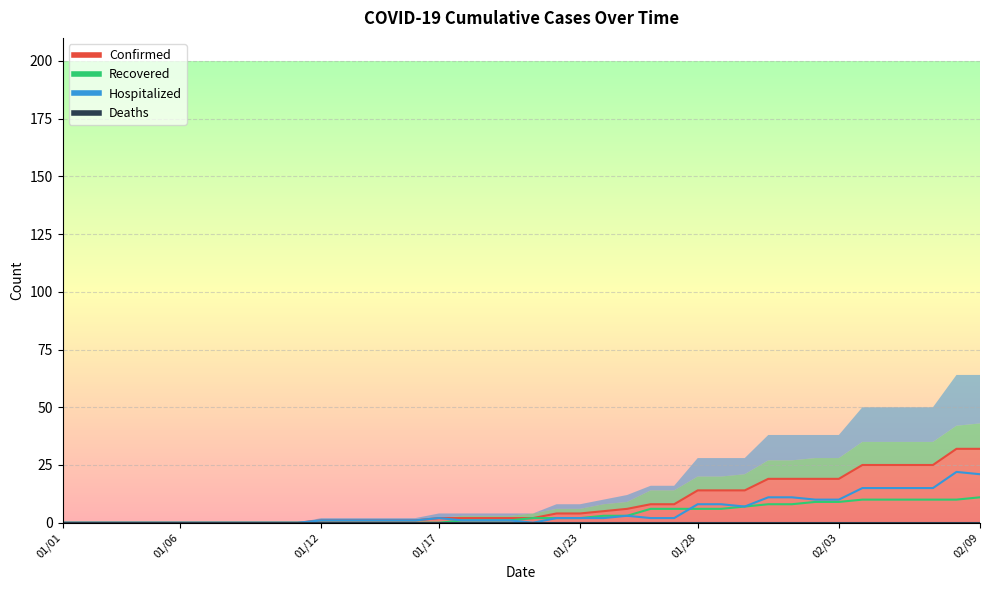

Does the chart have visible grid lines?

Yes